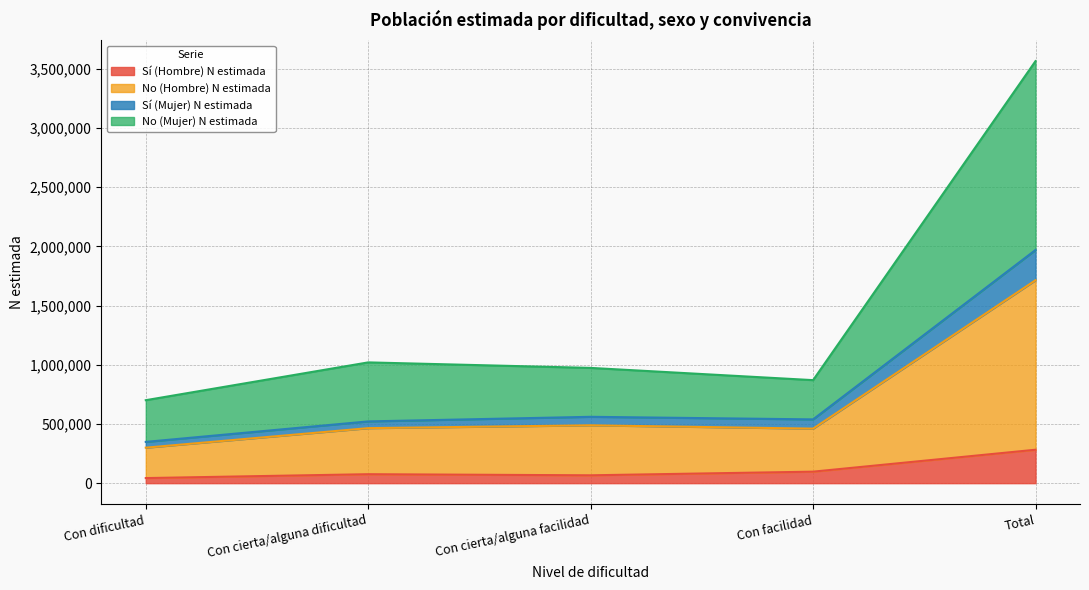

Which series has the largest range (max minus min)?

No (Mujer) N estimada